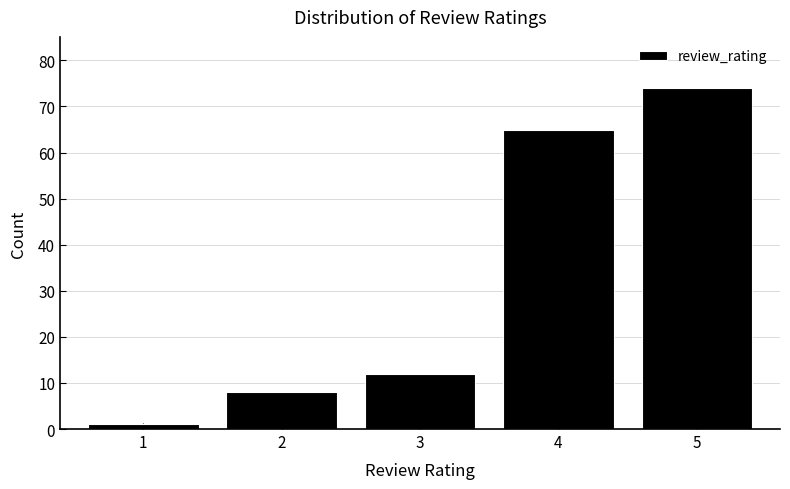

Reading left to right, extract all data points from this chart.

1	8	12	65	74